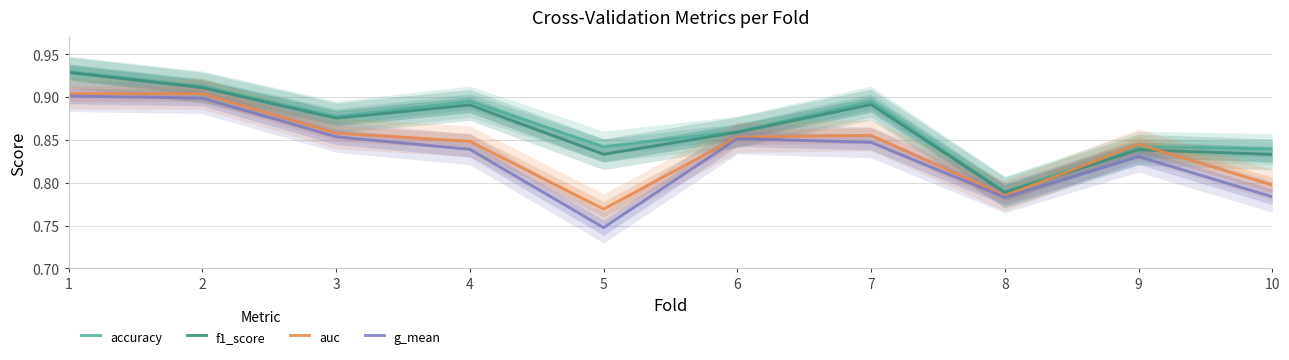

True or false: auc and f1_score cross at least once.

True